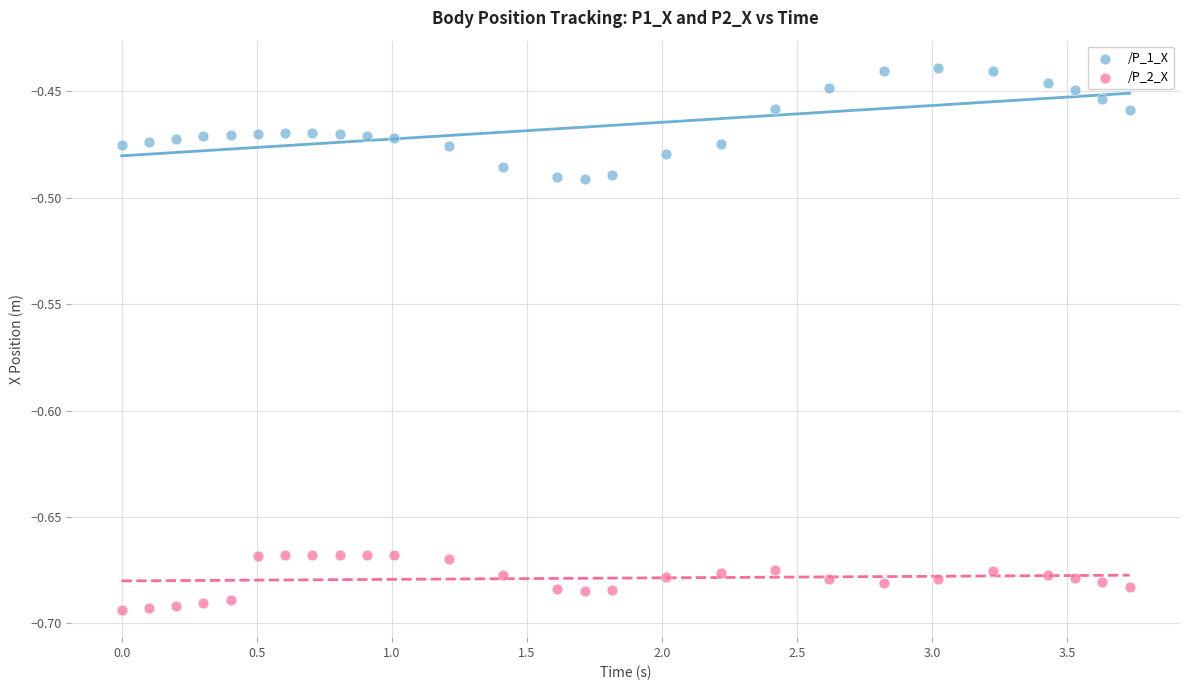

Which series has the widest spread of Y values?

/P_1_X